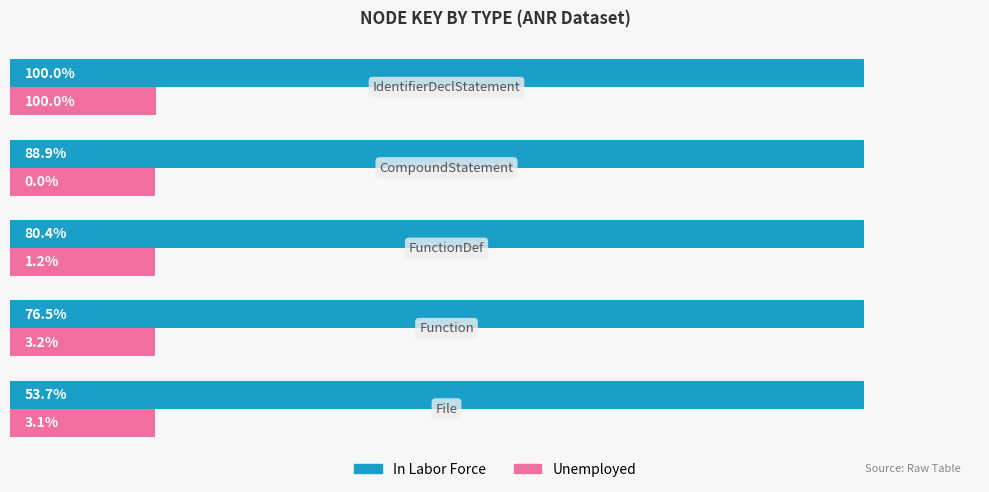

What are all the series names shown in the legend?

In Labor Force, Unemployed